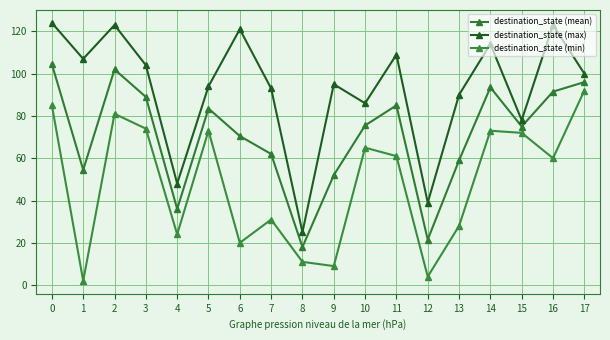

At which category is the sum across all series the highest?

0